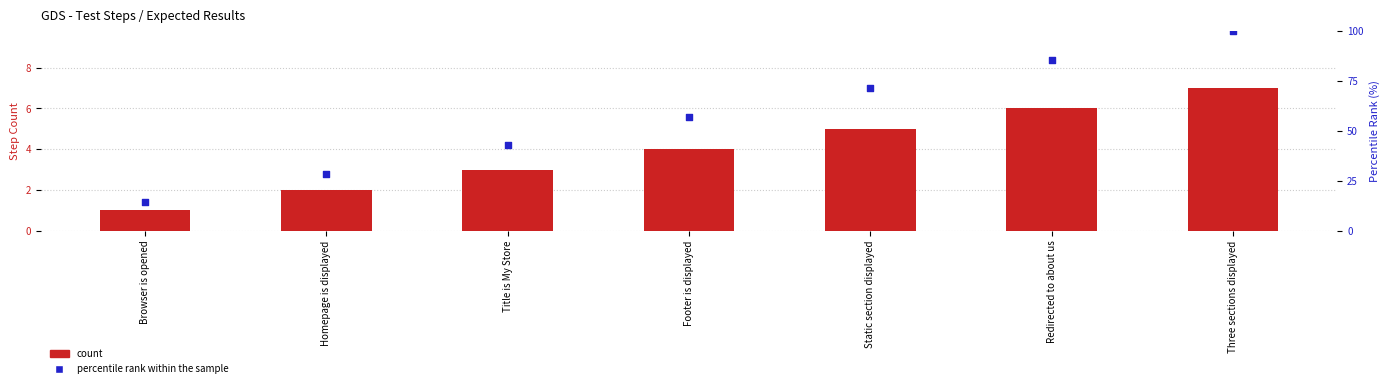

At how many categories does at least one series exceed 24?

6